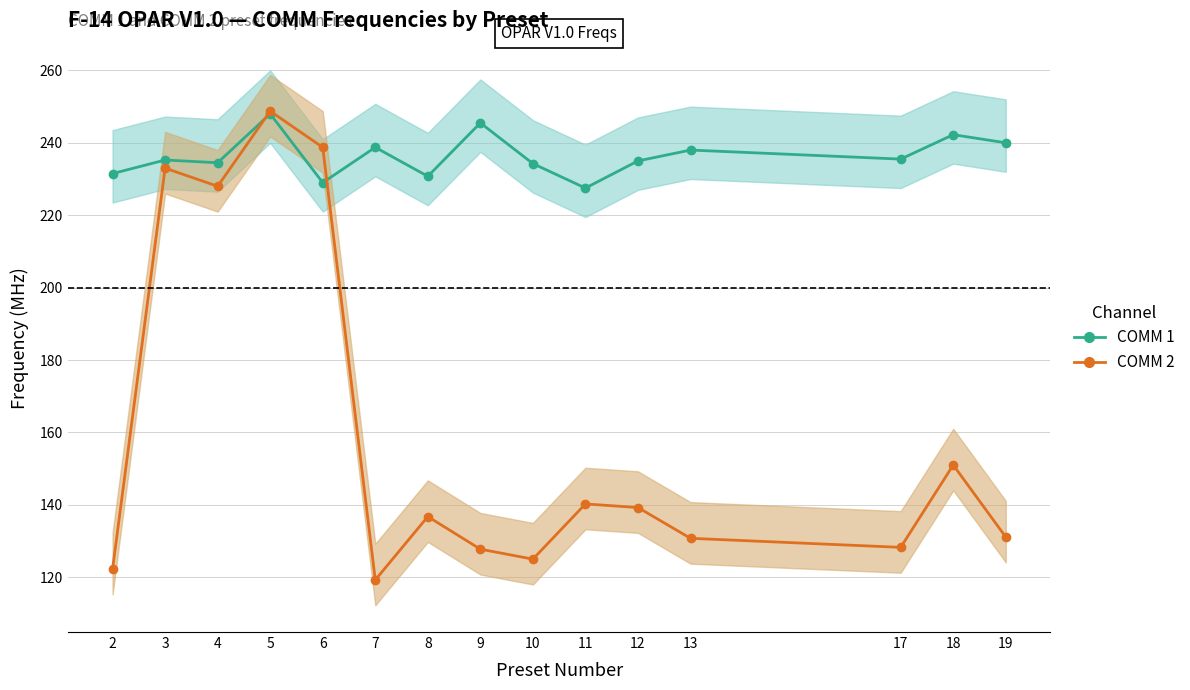

Is the value of COMM 1 at 8 greater than the value of COMM 2 at 10?

Yes